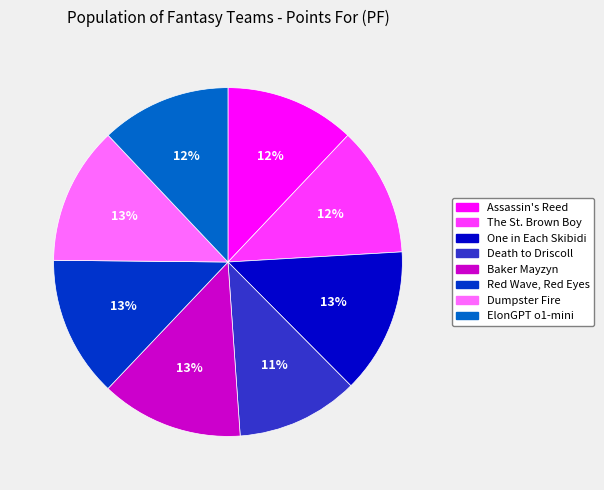

Which slice is the smallest?

Death to Driscoll